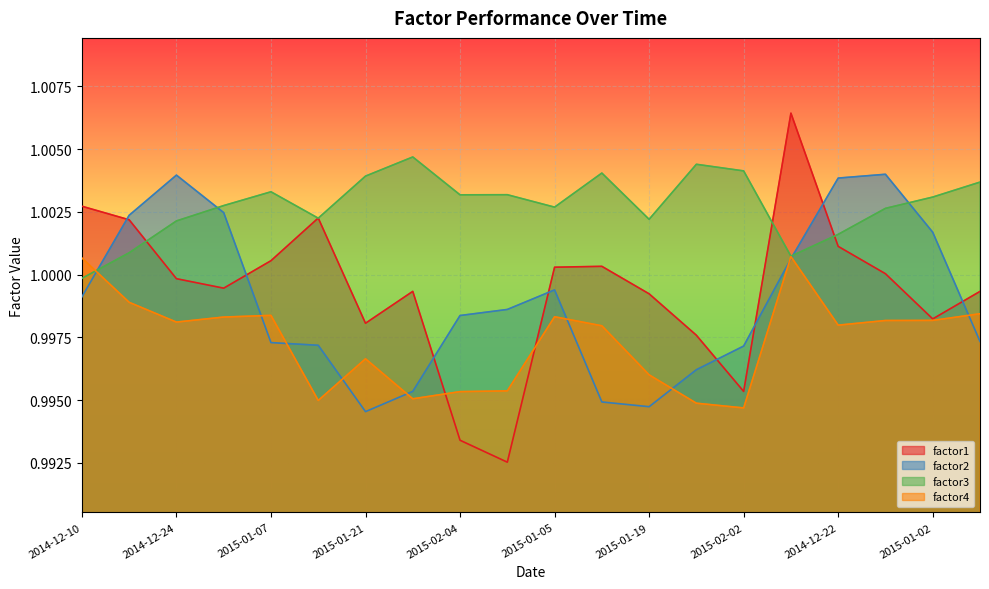

Does the chart display data point markers on the line(s)?

No